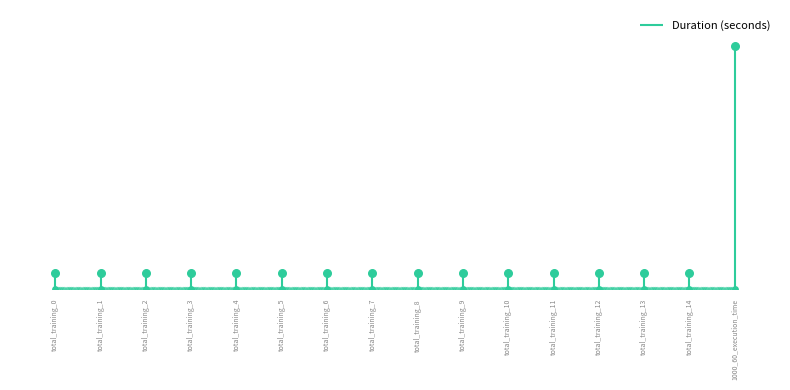

What is the change in value from total_training_0 to total_training_10?

-1.2